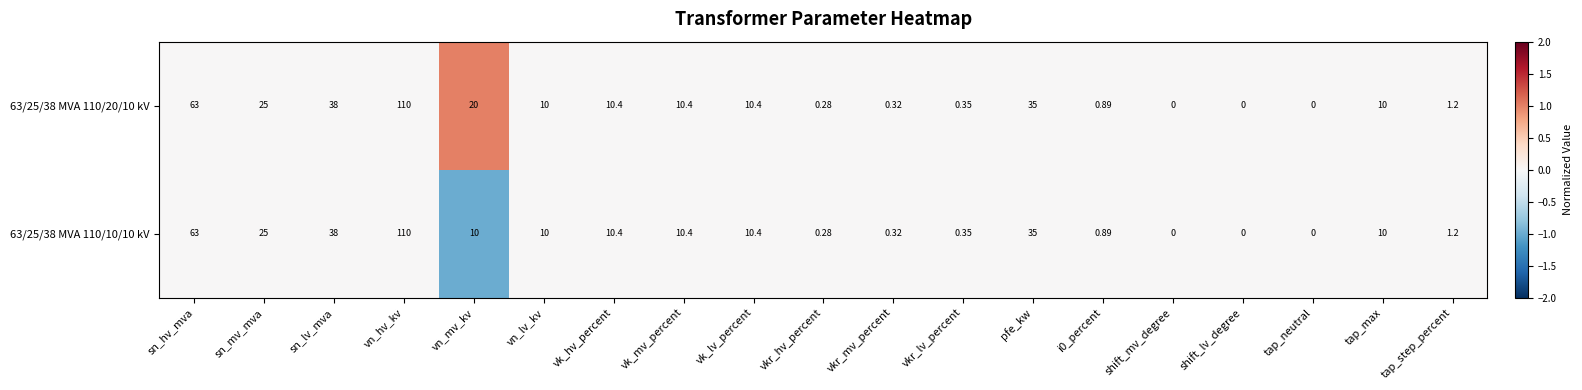

At which label does 63/25/38 MVA 110/10/10 kV first exceed 10?

sn_hv_mva